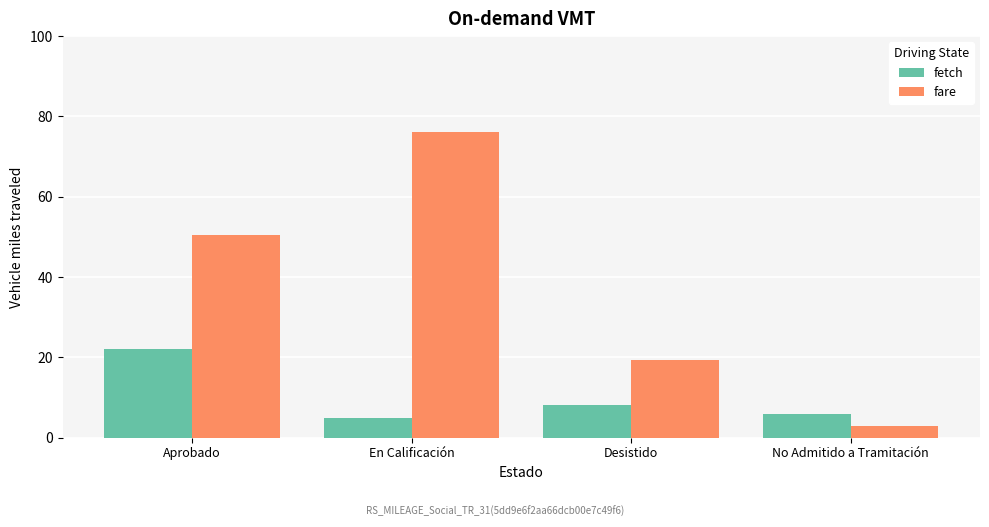

Reading right to left, transcribe all the data shown in this chart.

fetch: 6.0	8.0	5.0	22.0
fare: 3.0	19.3	76.1	50.6